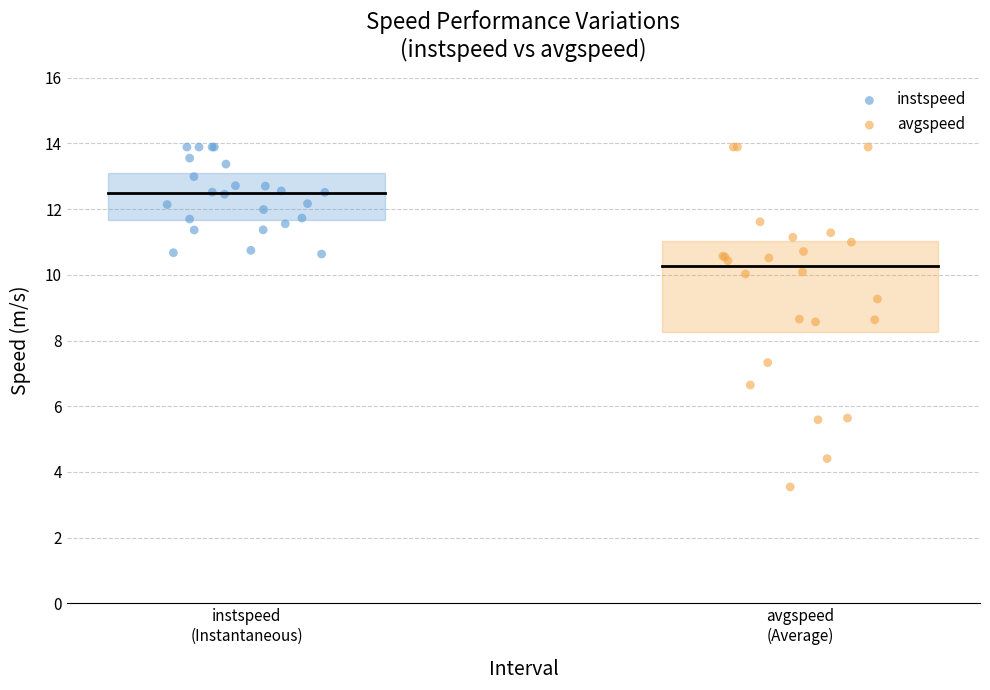

Which series contains the lowest Y value?

avgspeed